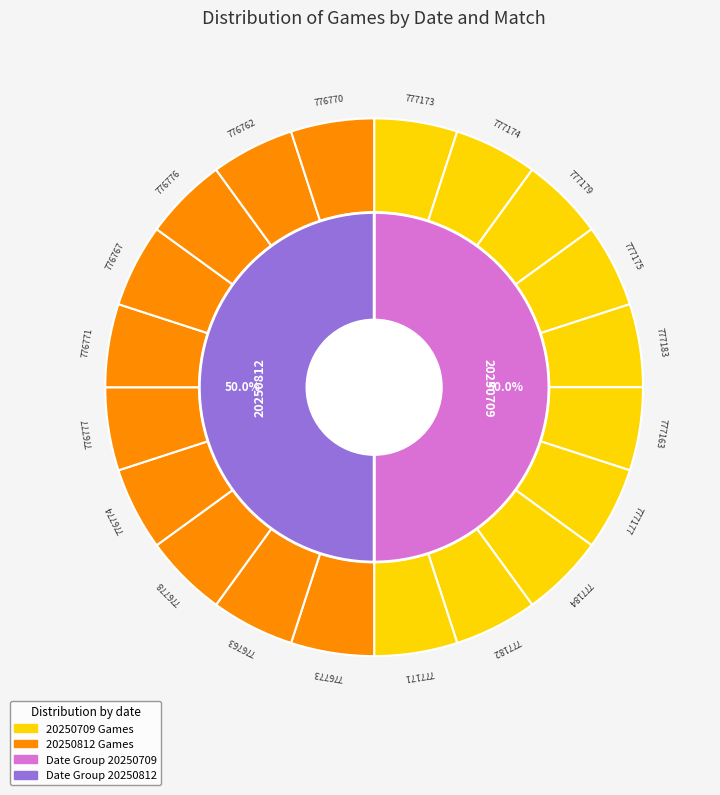

Is 4 the majority of the pie?

No